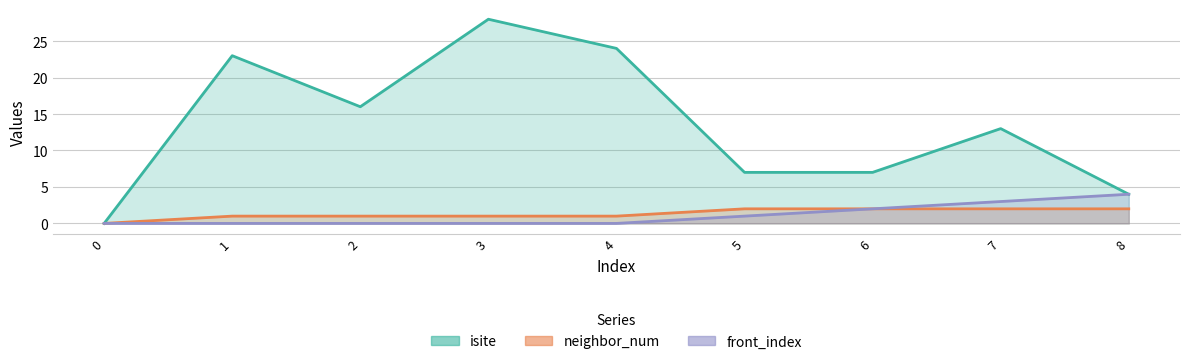

True or false: isite and neighbor_num cross at least once.

False